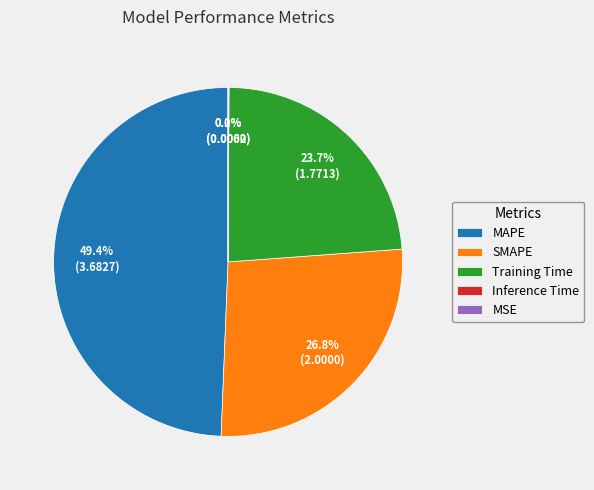

What is the ratio of the value at SMAPE to the value at MAPE?

0.5